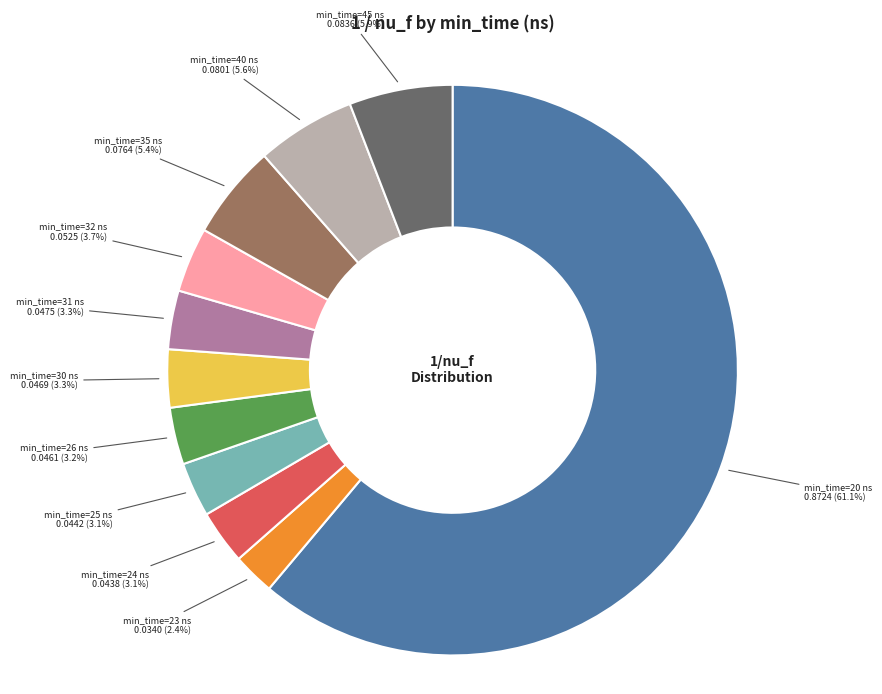

How many slices are in this pie chart?

11